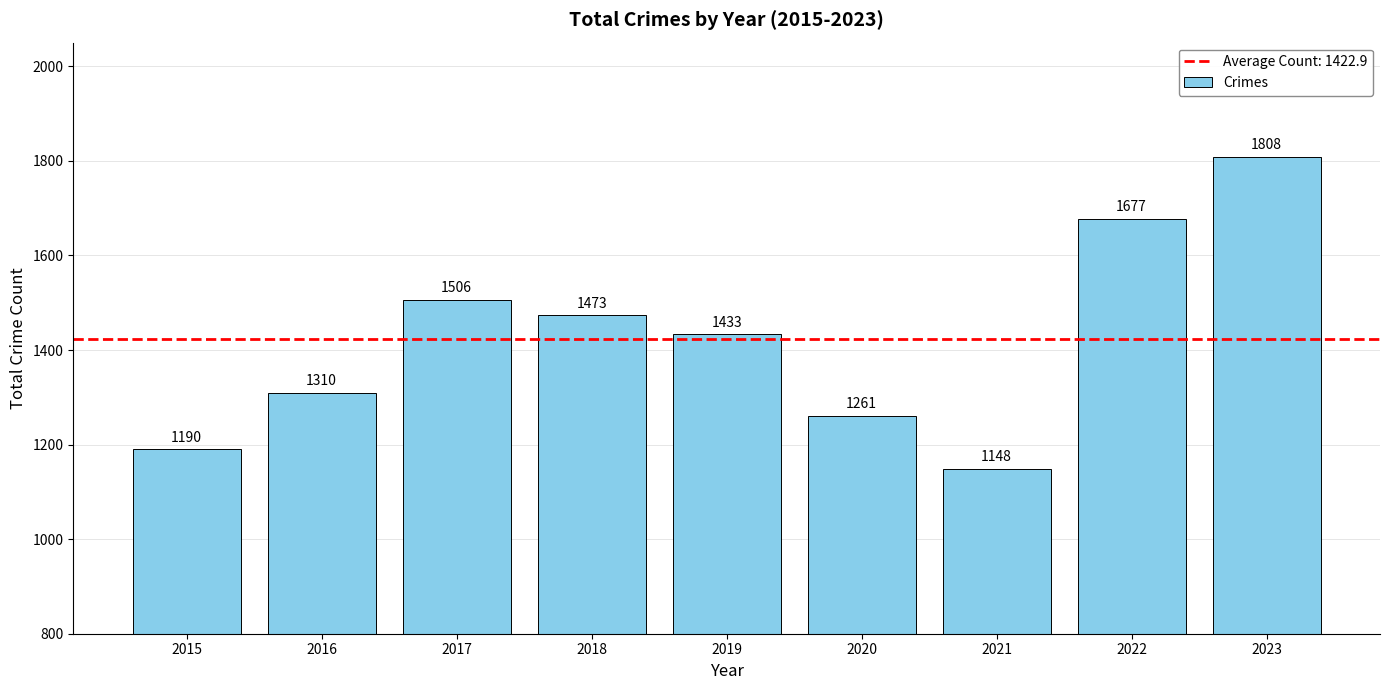

What is the ratio of the value at 2017 to the value at 2019?

1.1